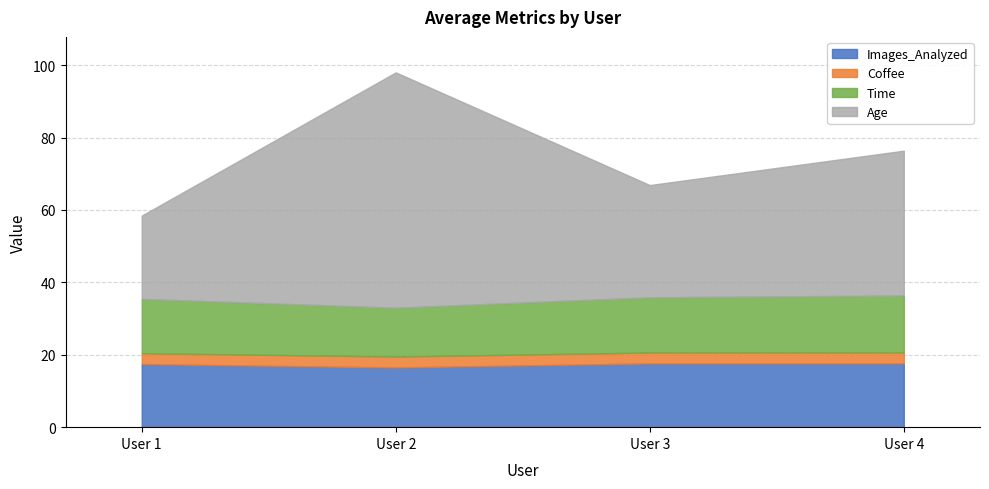

What are all the series names shown in the legend?

Images_Analyzed, Coffee, Time, Age